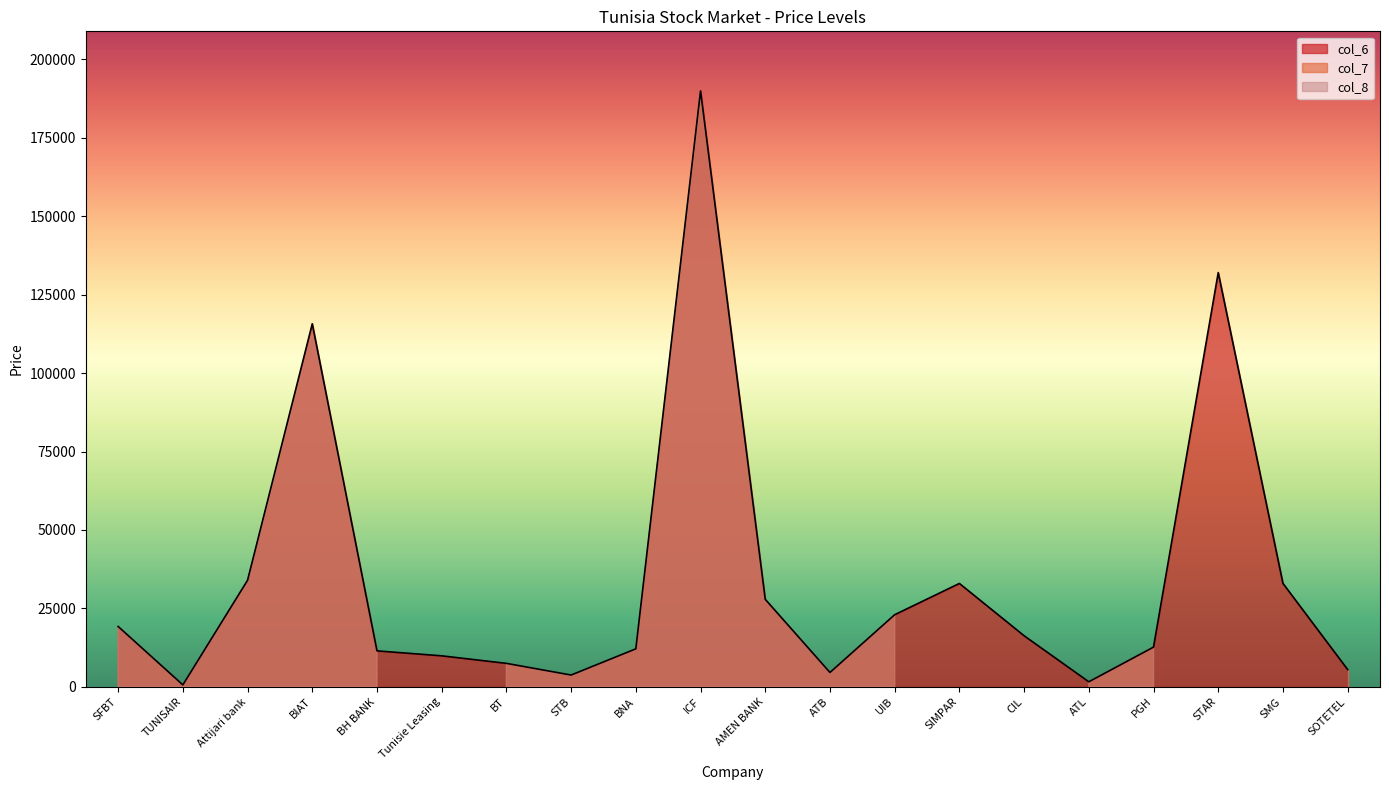

What value does the col_6 series have at BIAT?

115700